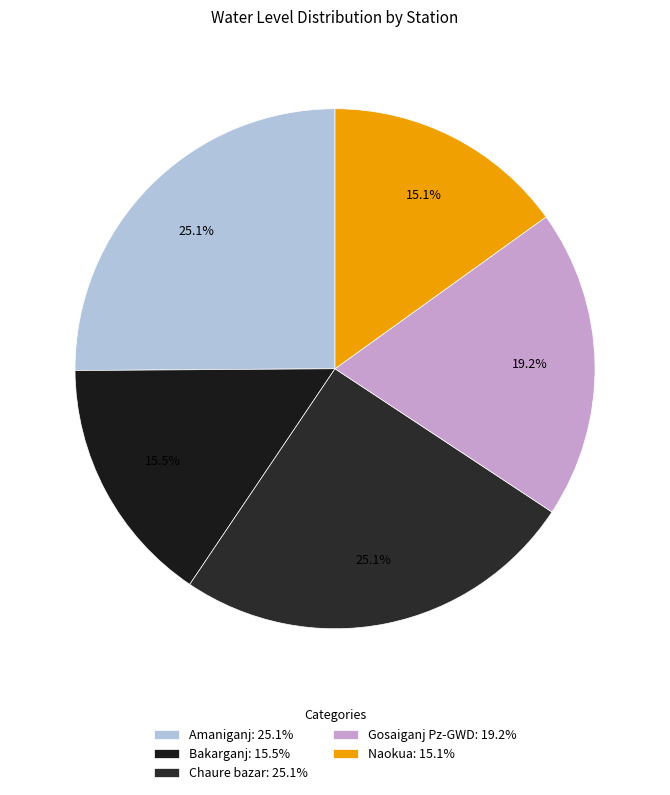

Which category has the smallest portion of the pie?

Naokua